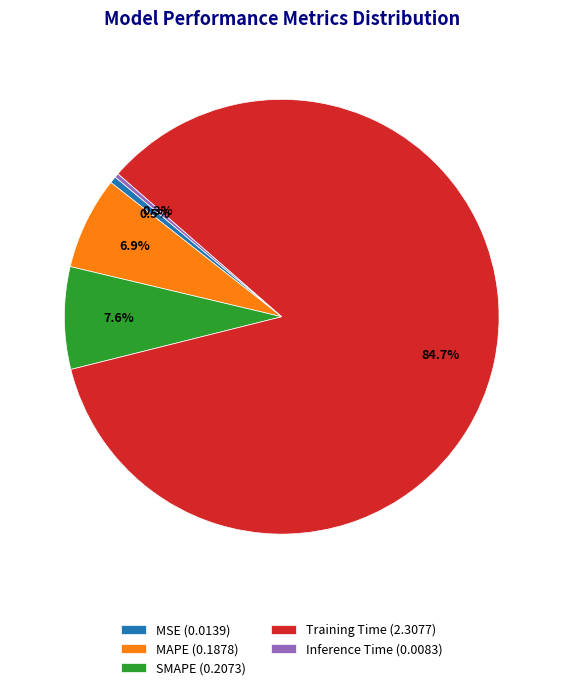

What percentage is NOT represented by MSE?

99.5%